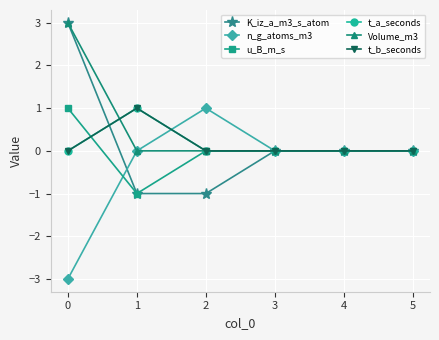

True or false: t_b_seconds and t_a_seconds cross at least once.

False